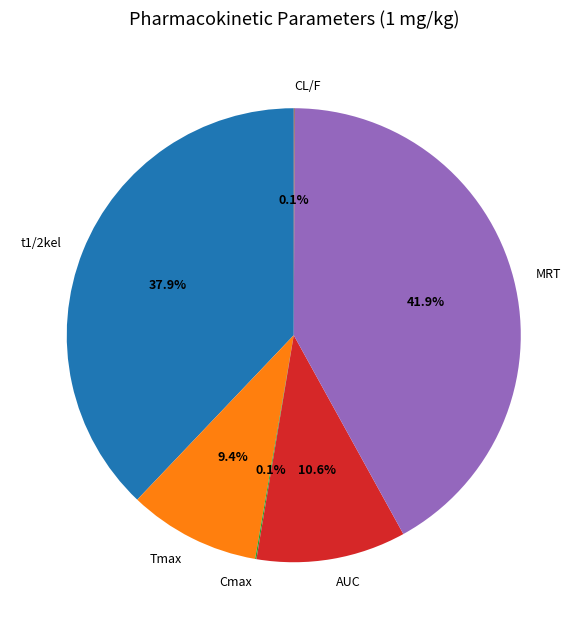

Which slice is the largest?

MRT